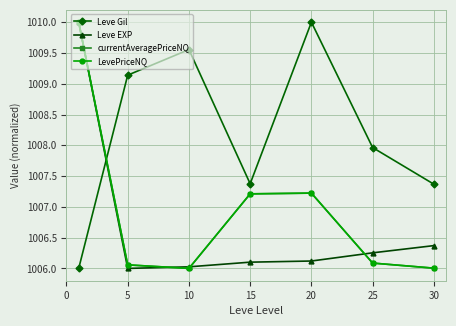

True or false: Leve Gil and Leve EXP cross at least once.

True